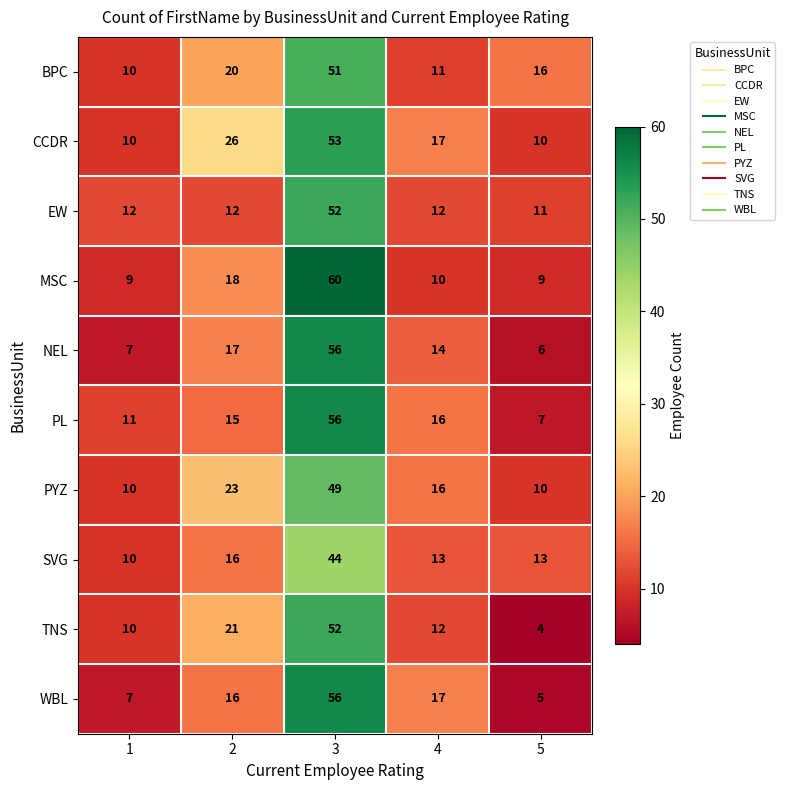

What is the spread (max minus min) of values at 1?

5